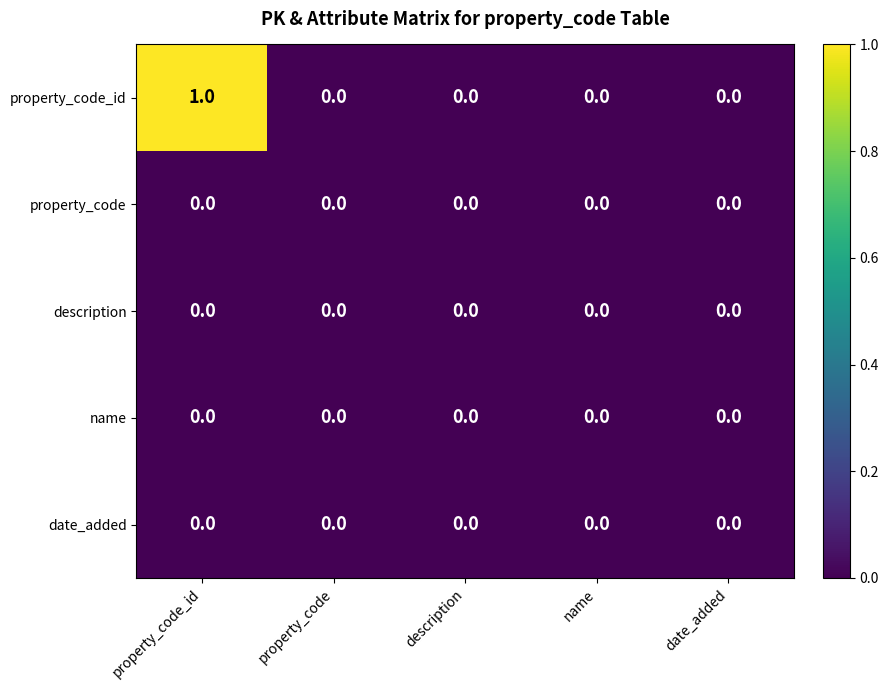

What is the total value across all series at property_code_id?

1